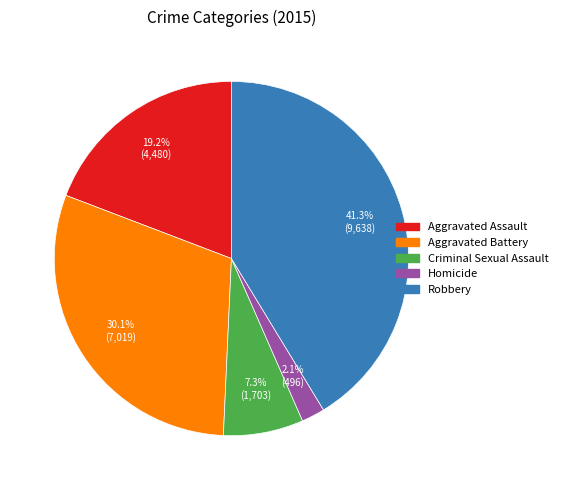

To the nearest percent, what is the difference between the largest and smallest slice percentages?

39%